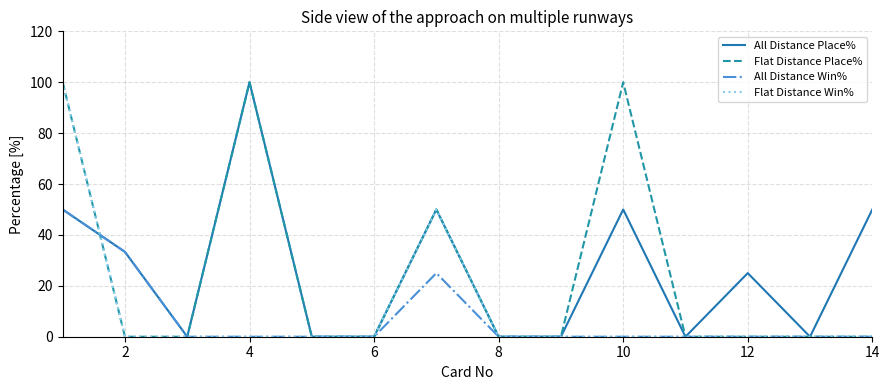

Reading left to right, what are all the values shown in this chart?

All Distance Place%: 50.0	33.3	0.0	100.0	0.0	0.0	50.0	0.0	0.0	50.0	0.0	25.0	0.0	50.0
Flat Distance Place%: 100.0	0.0	0.0	100.0	0.0	0.0	50.0	0.0	0.0	100.0	0.0	0.0	0.0	0.0
All Distance Win%: 50.0	33.3	0.0	0.0	0.0	0.0	25.0	0.0	0.0	0.0	0.0	0.0	0.0	0.0
Flat Distance Win%: 100.0	0.0	0.0	0.0	0.0	0.0	50.0	0.0	0.0	0.0	0.0	0.0	0.0	0.0